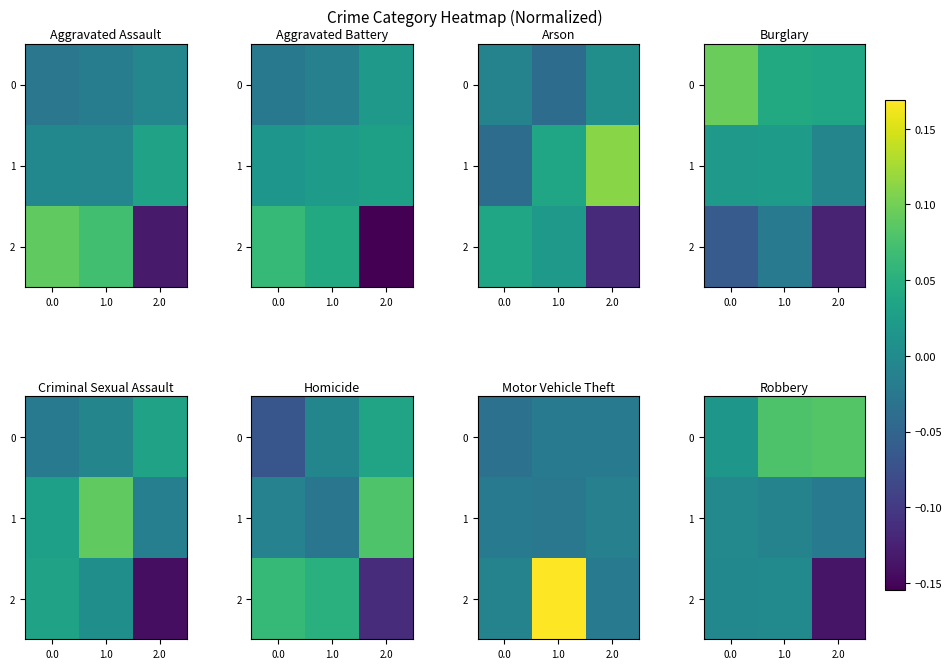

What is the difference between the maximum and minimum values in the 2 series?

0.1